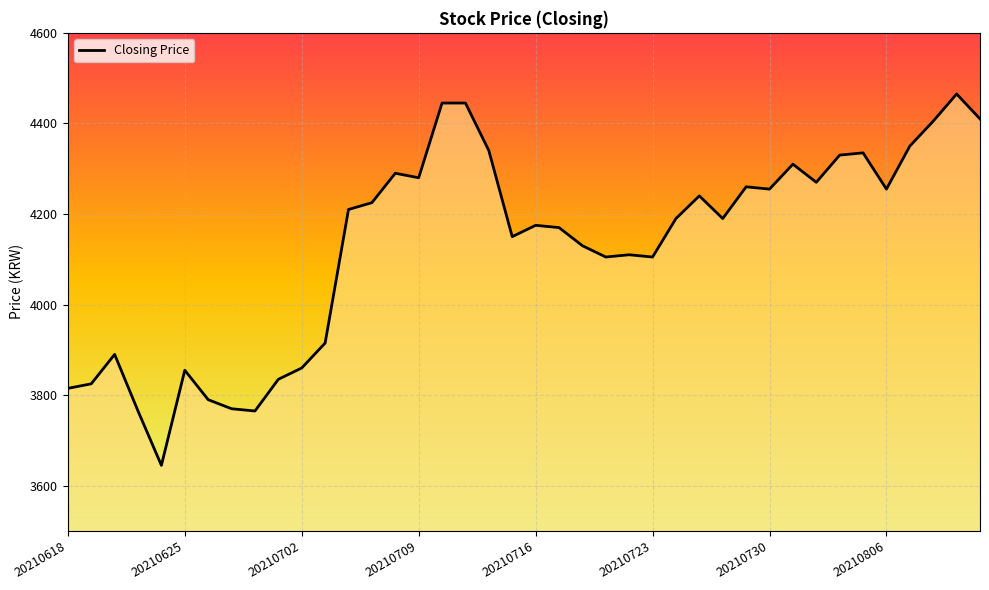

What is the maximum value shown in the chart?

4465